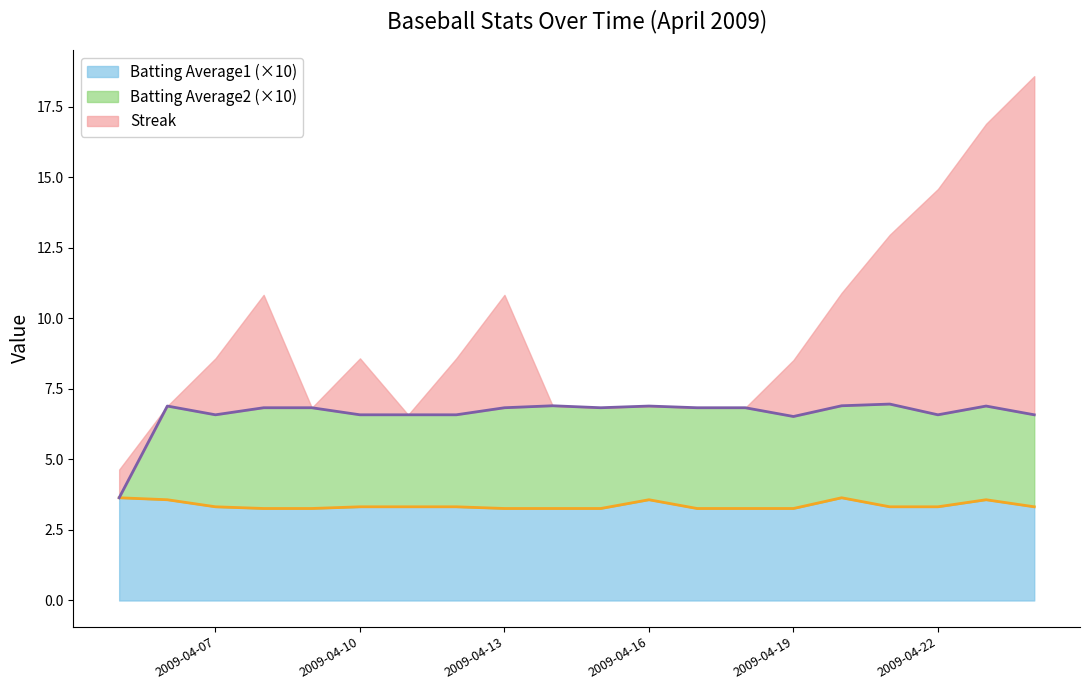

What is the maximum value for Batting Average1 (×10)?

3.6